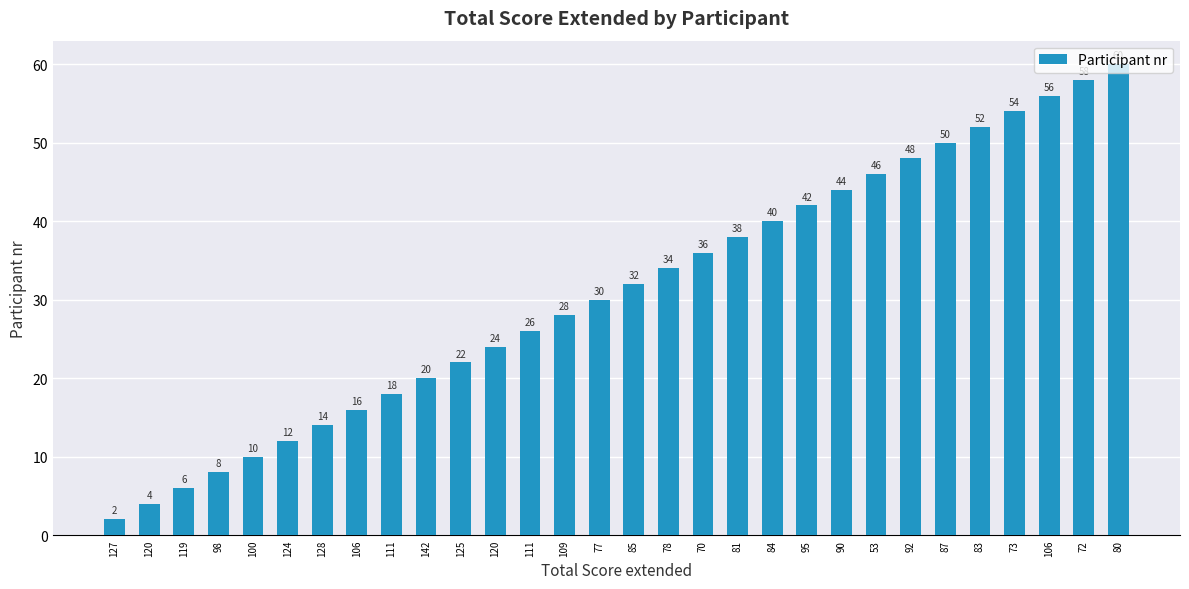

Reading left to right, transcribe all the data shown in this chart.

127=2	120=4	119=6	98=8	100=10	124=12	128=14	106=16	111=18	142=20	125=22	120=24	111=26	109=28	77=30	85=32	78=34	70=36	81=38	84=40	95=42	90=44	53=46	92=48	87=50	83=52	73=54	106=56	72=58	80=60